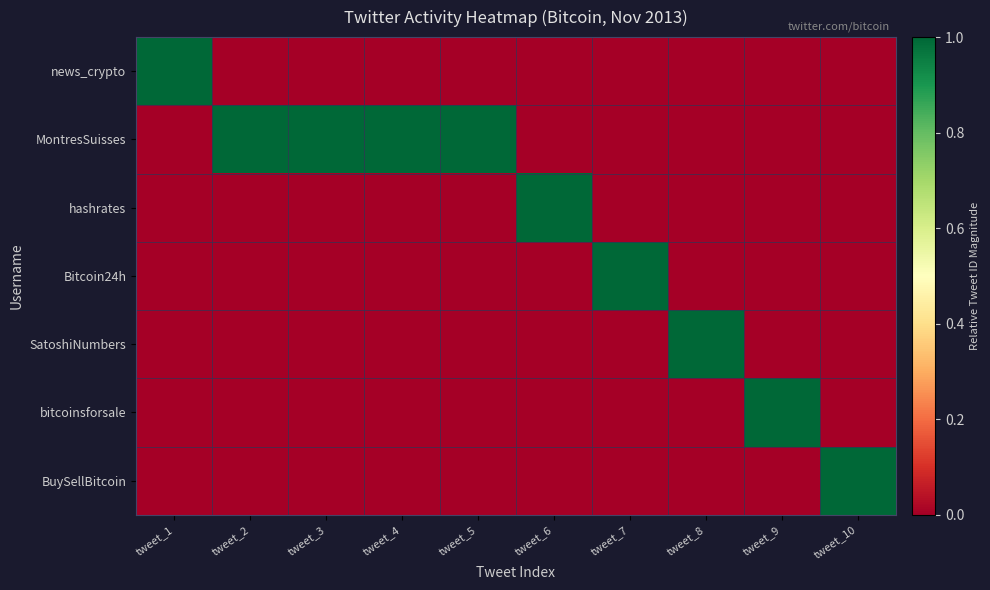

How many distinct data groups are displayed?

7